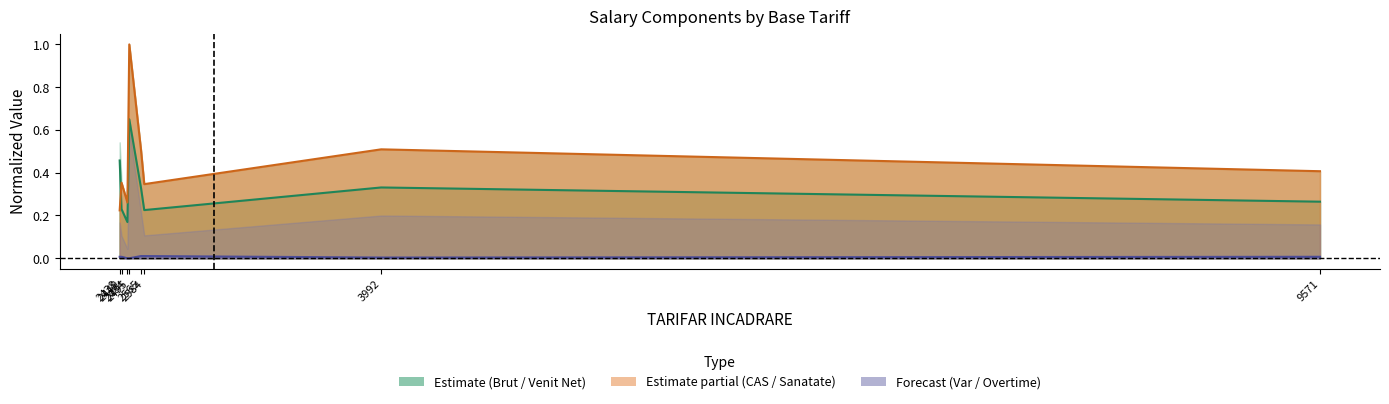

Where is the first local minimum for BAZA CALCUL CAS?

2484